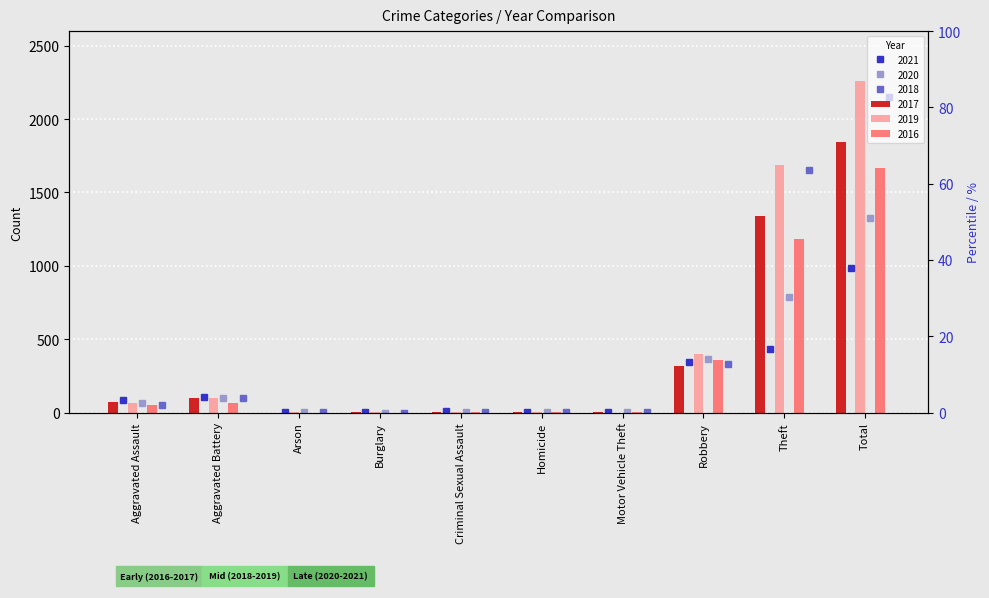

At which label is 2021 closest to 491?

Theft